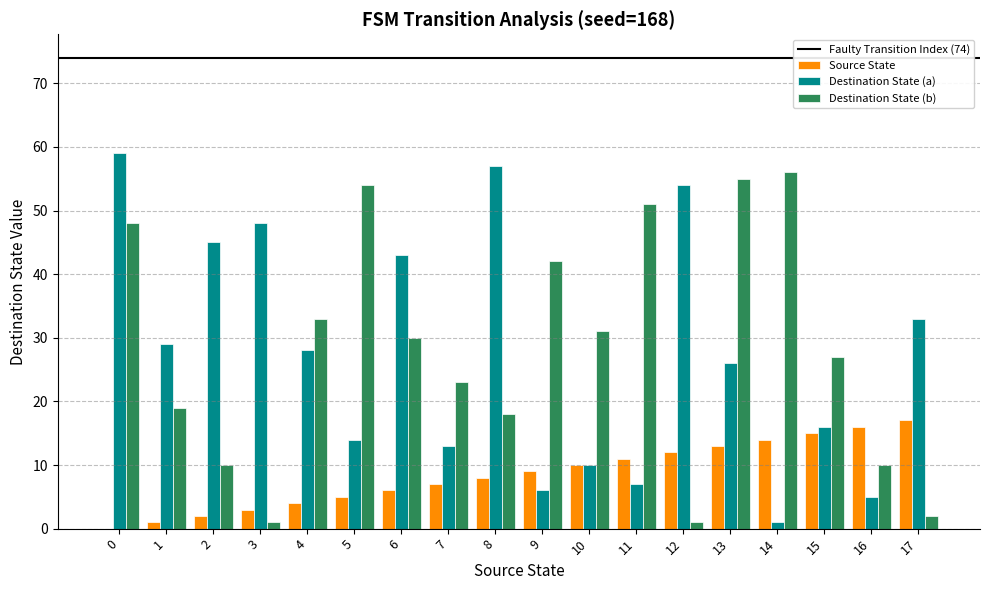

What is the sum of all Source State values?

153